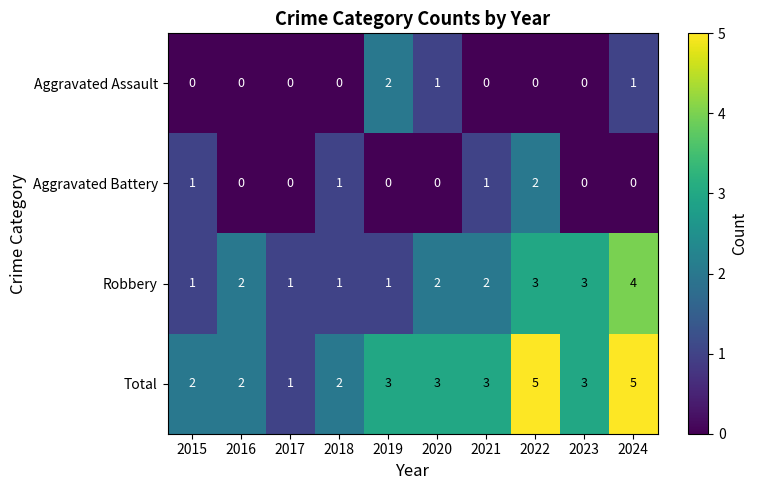

What is the difference between the highest and lowest values at 2019?

3